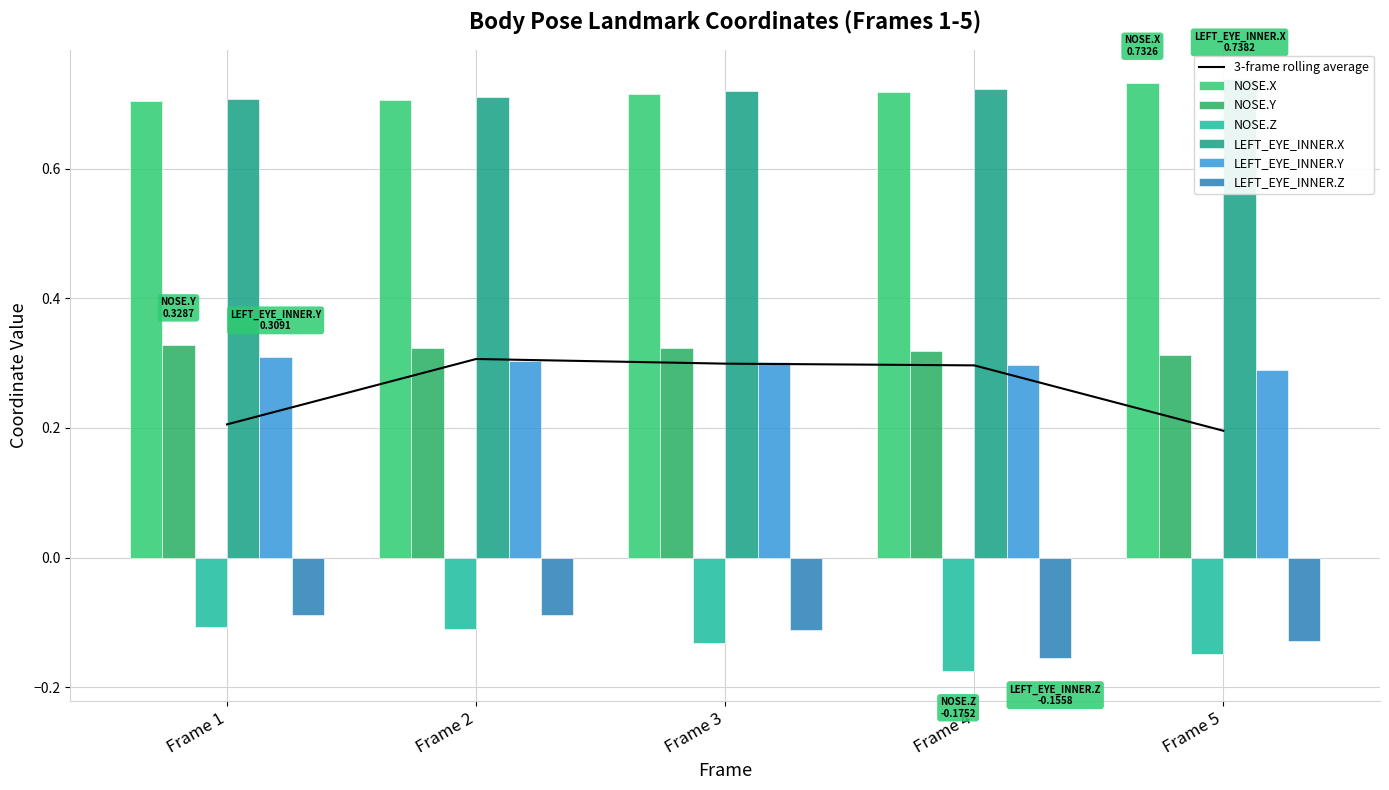

Count the number of data series in this chart.

6